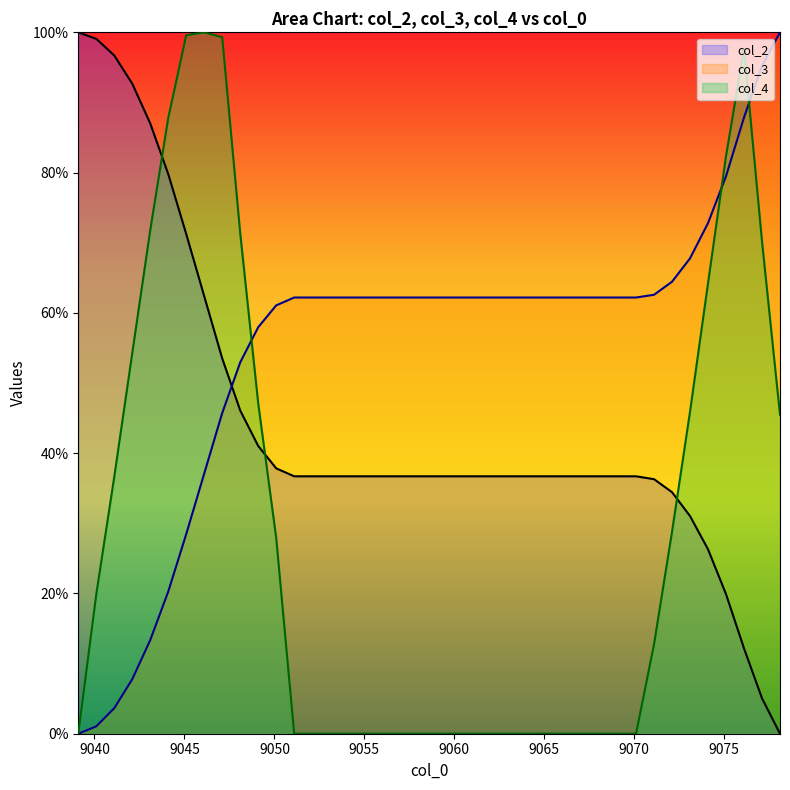

In col_4, how many points are higher than both neighbors (excluding endpoints)?

2